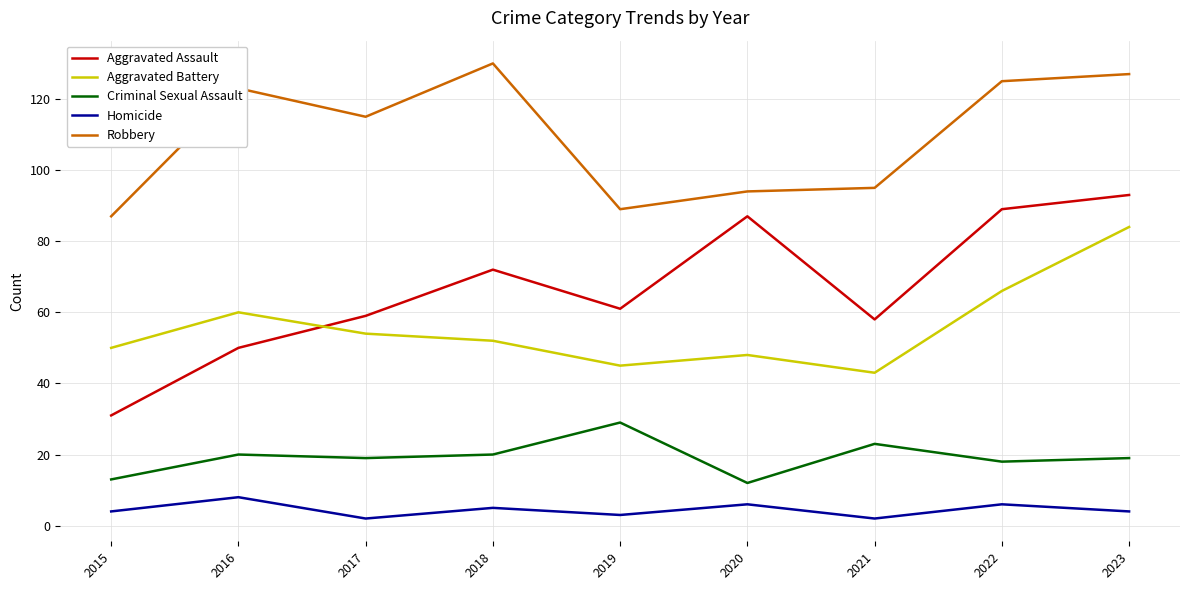

How many lines are shown in the chart?

5